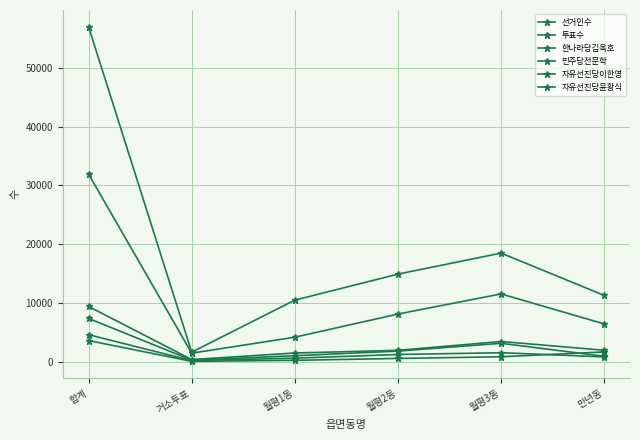

True or false: 민주당전문학 and 한나라당김옥호 intersect in this chart.

False